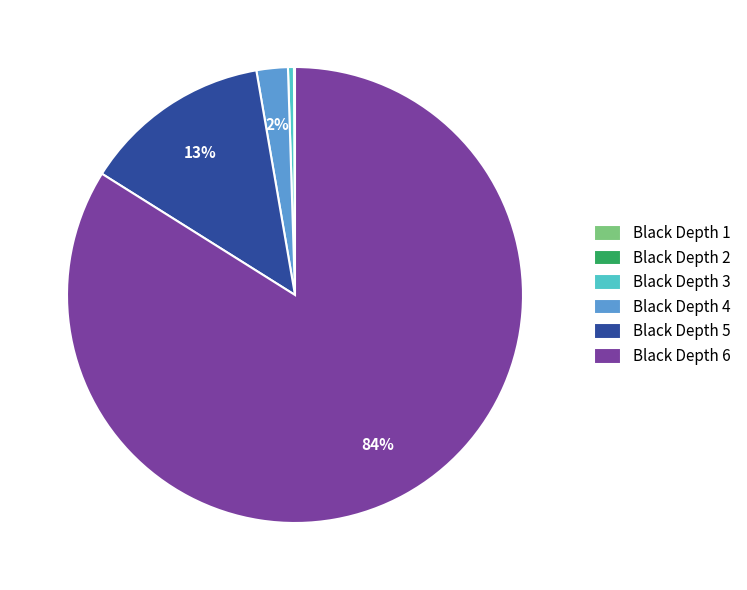

Is it true that Black Depth 5 is 7% of the pie?

False